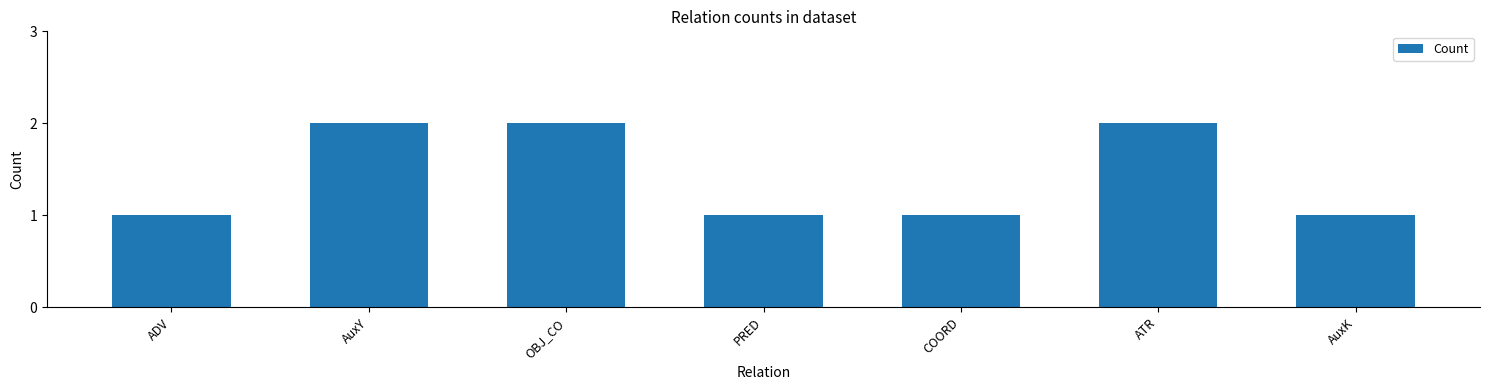

Approximately how many times larger is the value at PRED compared to AuxK?

1.0